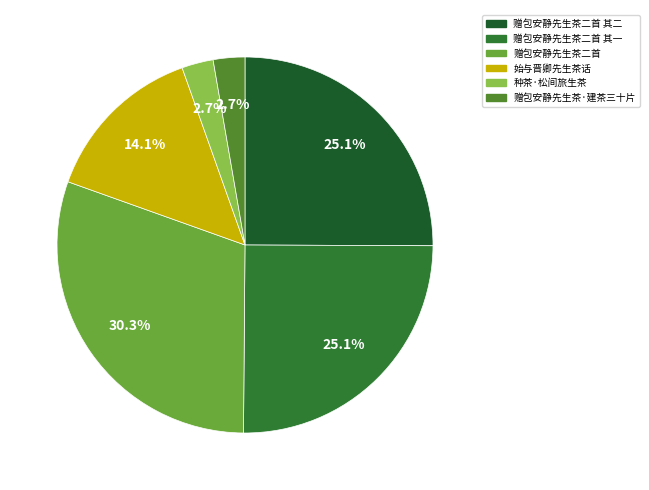

Which category has the biggest portion of the pie?

赠包安静先生茶二首